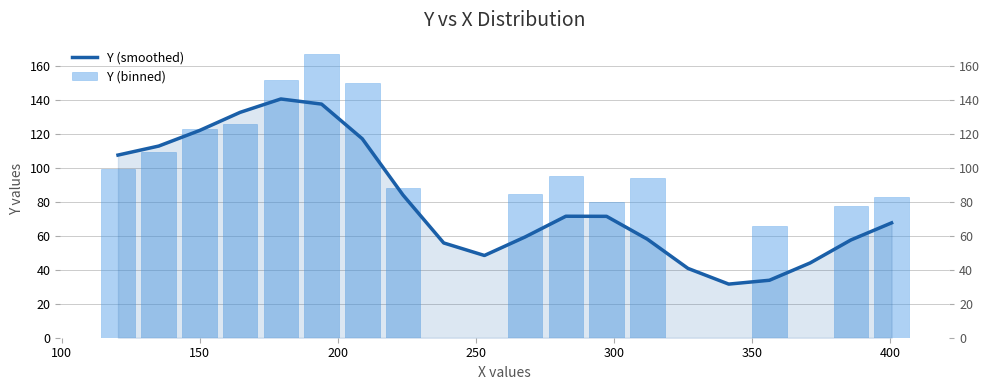

Reading left to right, list all the values displayed in this chart.

Y (smoothed): 107.5	112.8	122.0	132.7	140.6	137.6	117.1	84.0	55.8	48.4	59.3	71.5	71.5	58.0	40.8	31.6	33.8	44.0	57.5	67.6
Y (binned): 99.1	109.3	123.1	125.6	152.0	167.0	150.0	88.0	0.0	0.0	84.4	95.0	80.1	94.3	0.0	0.0	66.0	0.0	77.5	83.0